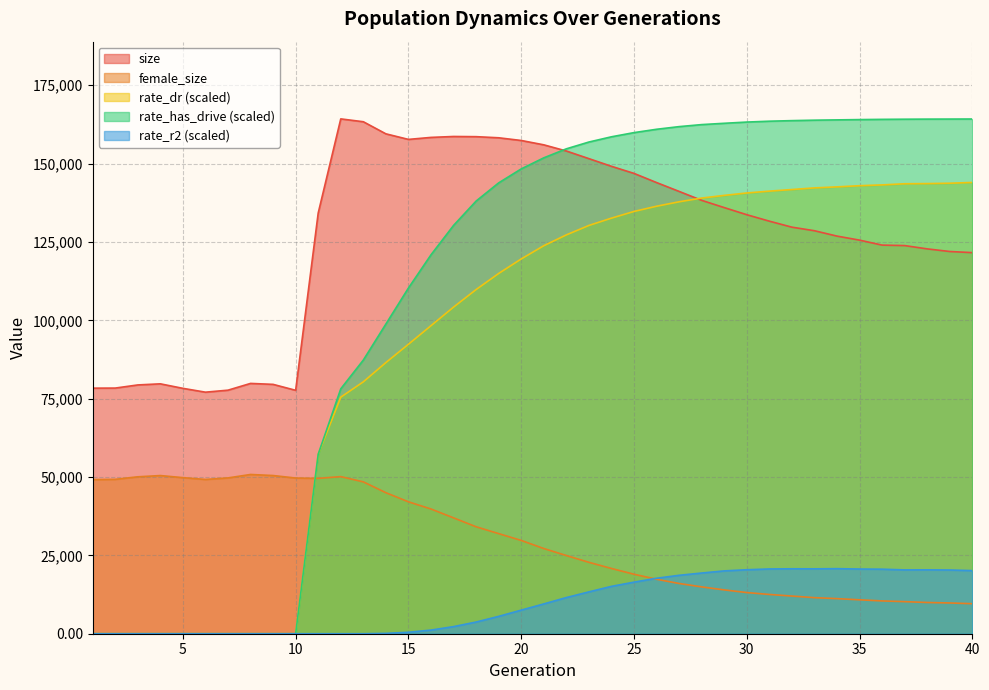

At how many categories does at least one series exceed 20314?

40